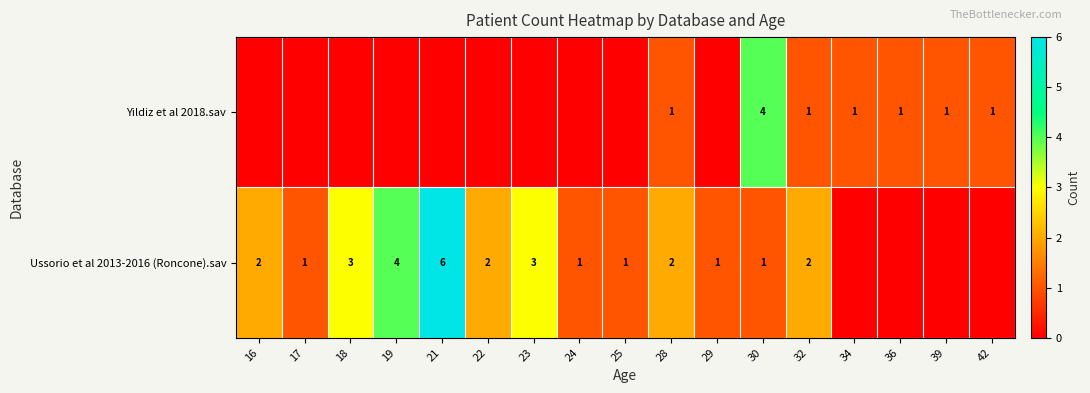

True or false: Ussorio et al 2013-2016 (Roncone).sav has a value of 1 at 22.

False